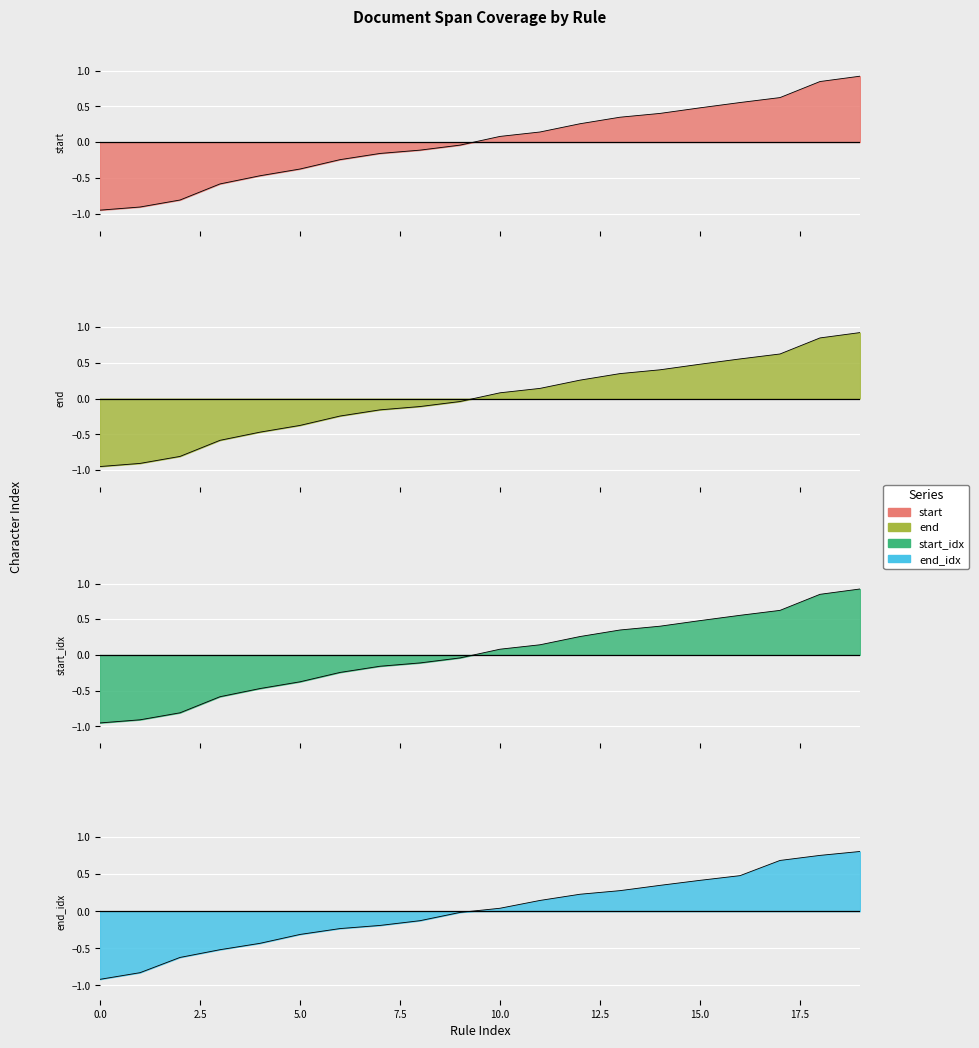

Which series ends up on top after the final intersection of end_idx and start?

start